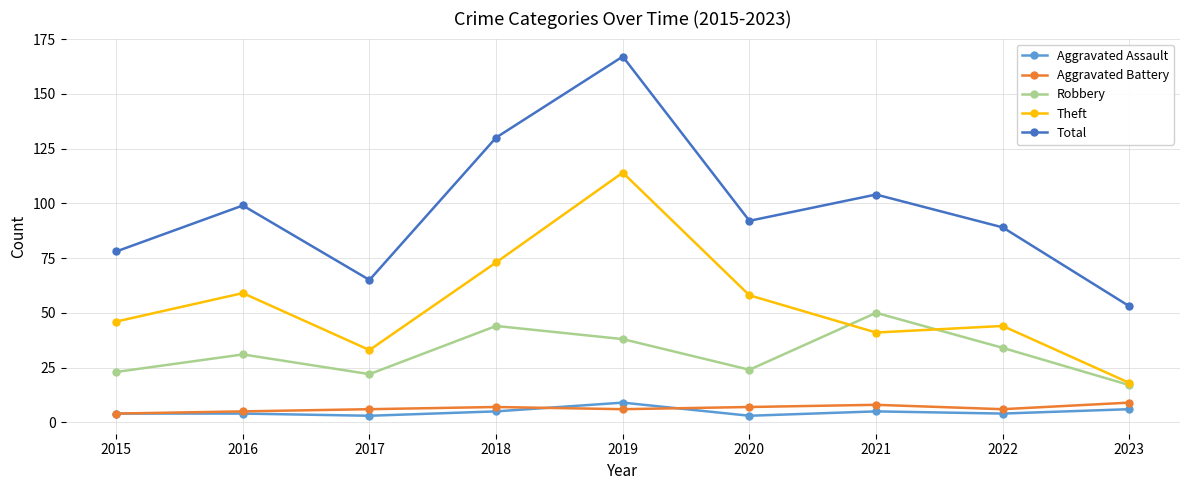

What are all the series names shown in the legend?

Aggravated Assault, Aggravated Battery, Robbery, Theft, Total